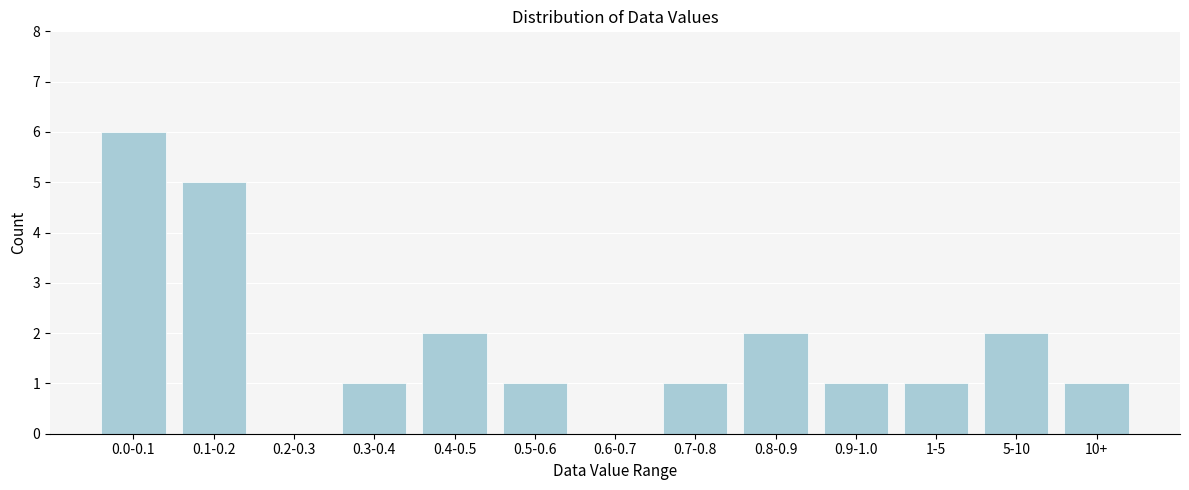

Reading left to right, what are all the values shown in this chart?

0.0-0.1=6	0.1-0.2=5	0.2-0.3=0	0.3-0.4=1	0.4-0.5=2	0.5-0.6=1	0.6-0.7=0	0.7-0.8=1	0.8-0.9=2	0.9-1.0=1	1-5=1	5-10=2	10+=1